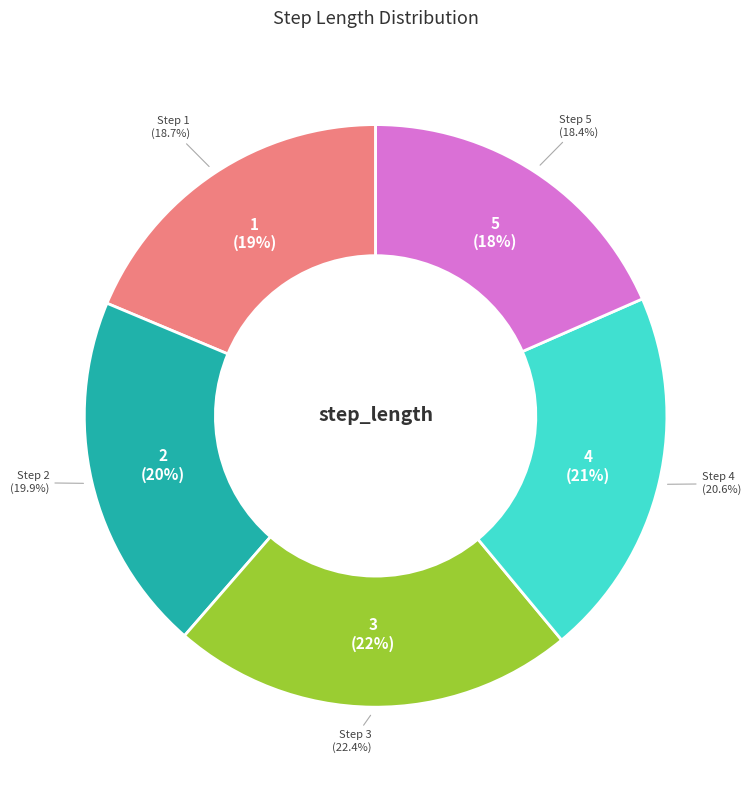

Do 1 and 5 together represent more than half of the pie?

No